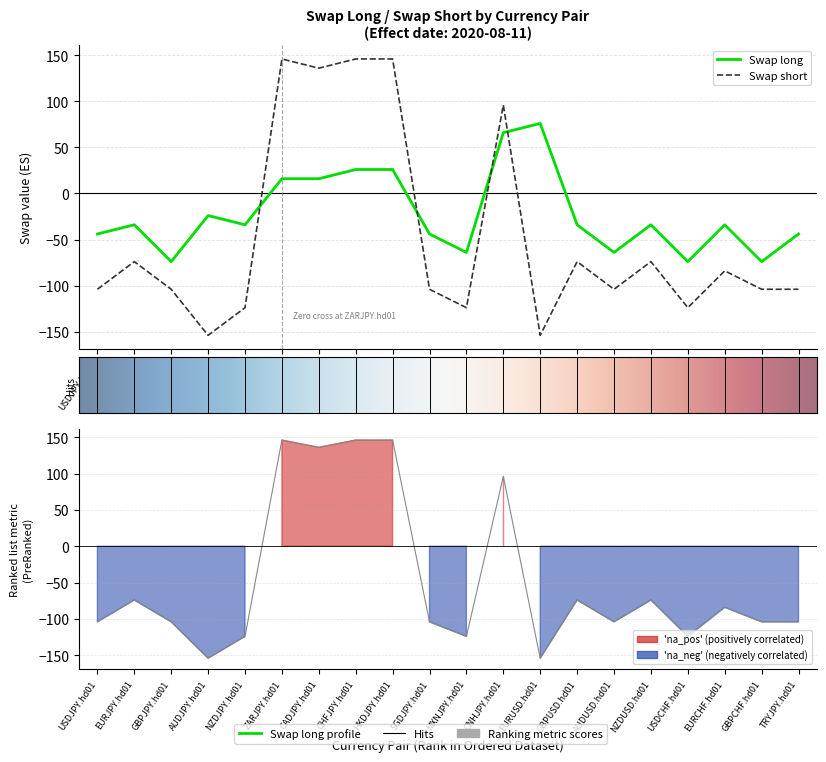

What are all the series names shown in the legend?

Swap long, Swap short